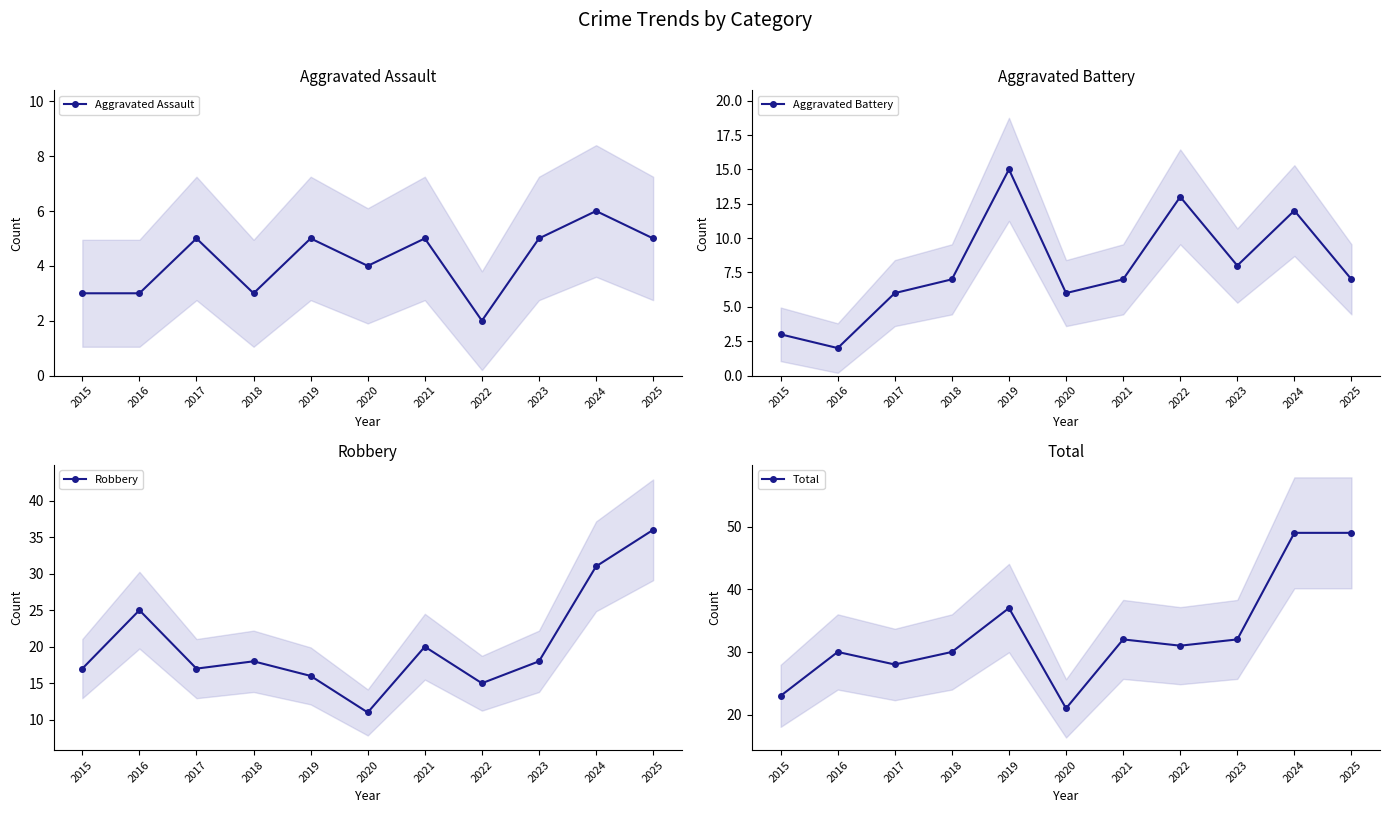

Where is Total nearest to the value 35?

2019